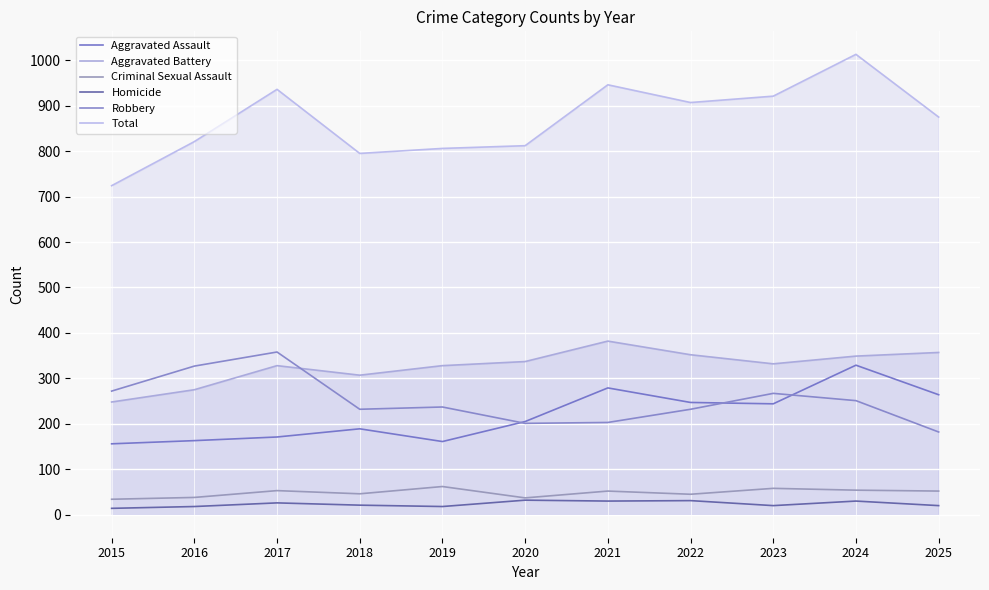

How many interior local valleys does the Aggravated Assault series have?

2